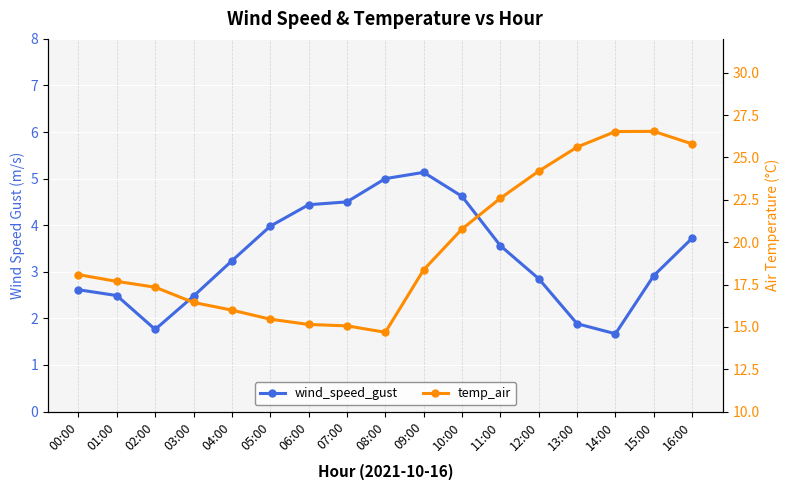

At how many categories does at least one series exceed 5?

17